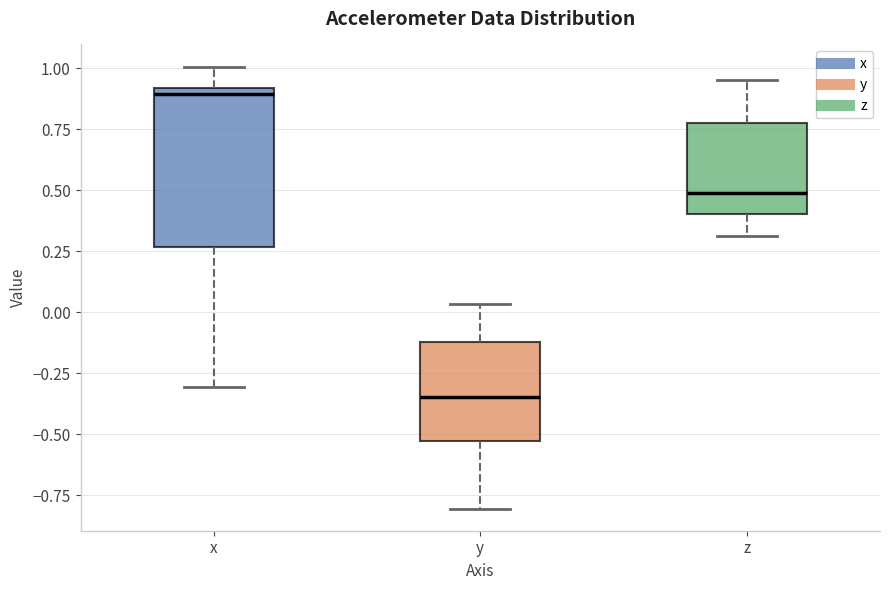

Which box's median line is the lowest?

y